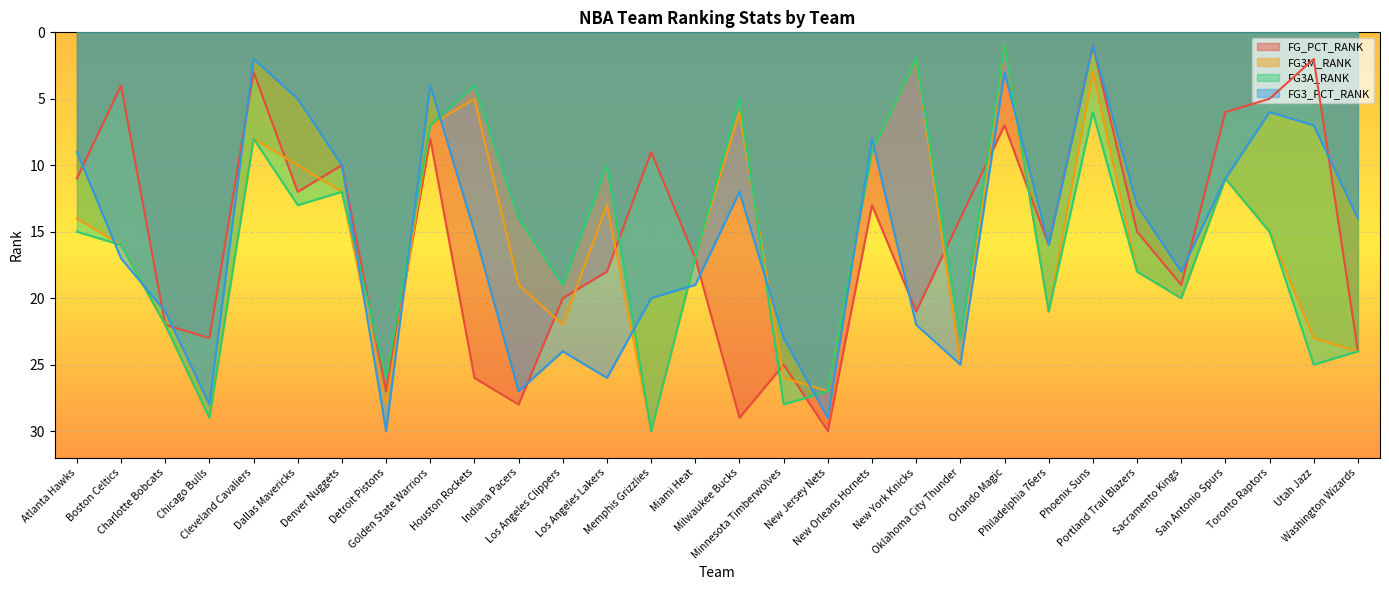

What is the label of the 25th point from the left?

Portland Trail Blazers